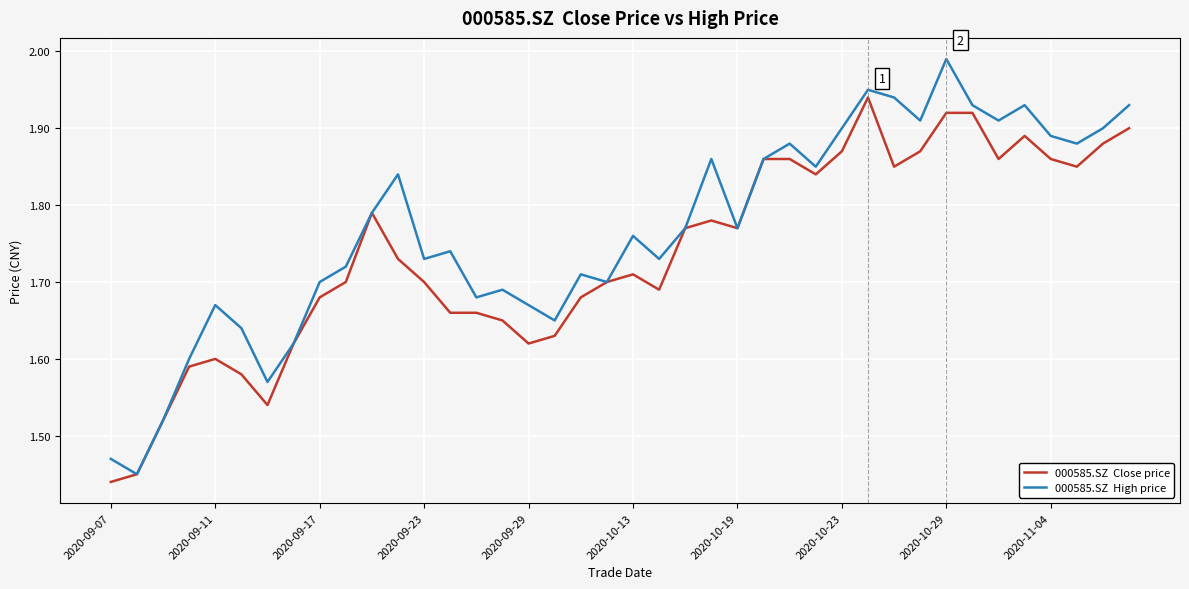

How many lines are shown in the chart?

2